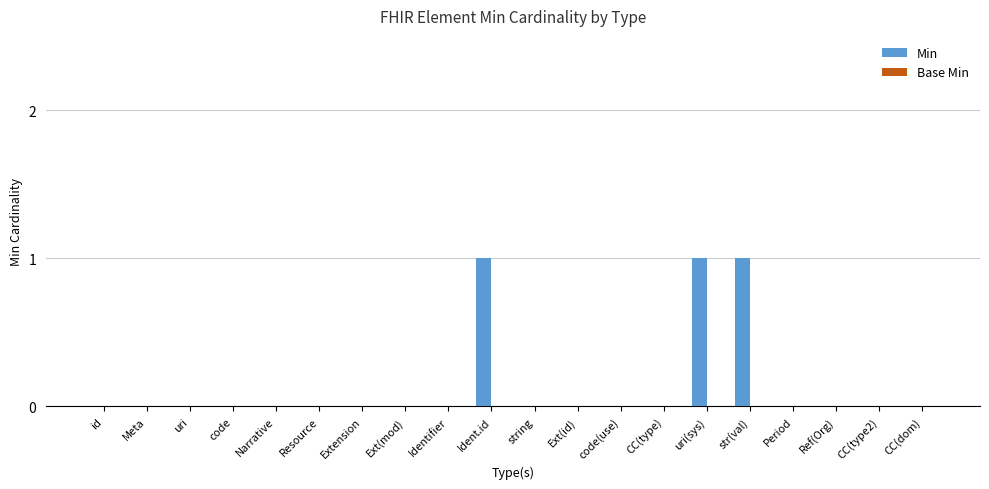

Between Ref(Org) and uri(sys), which is larger?

uri(sys)